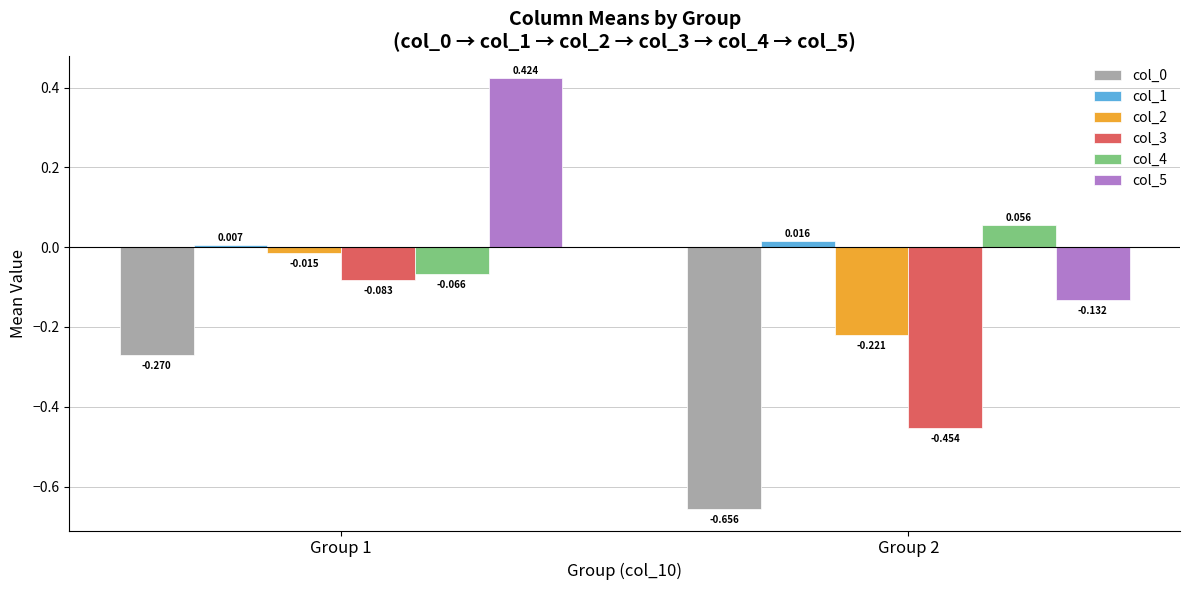

Is the value of col_0 at Group 1 greater than the value of col_2 at Group 2?

No